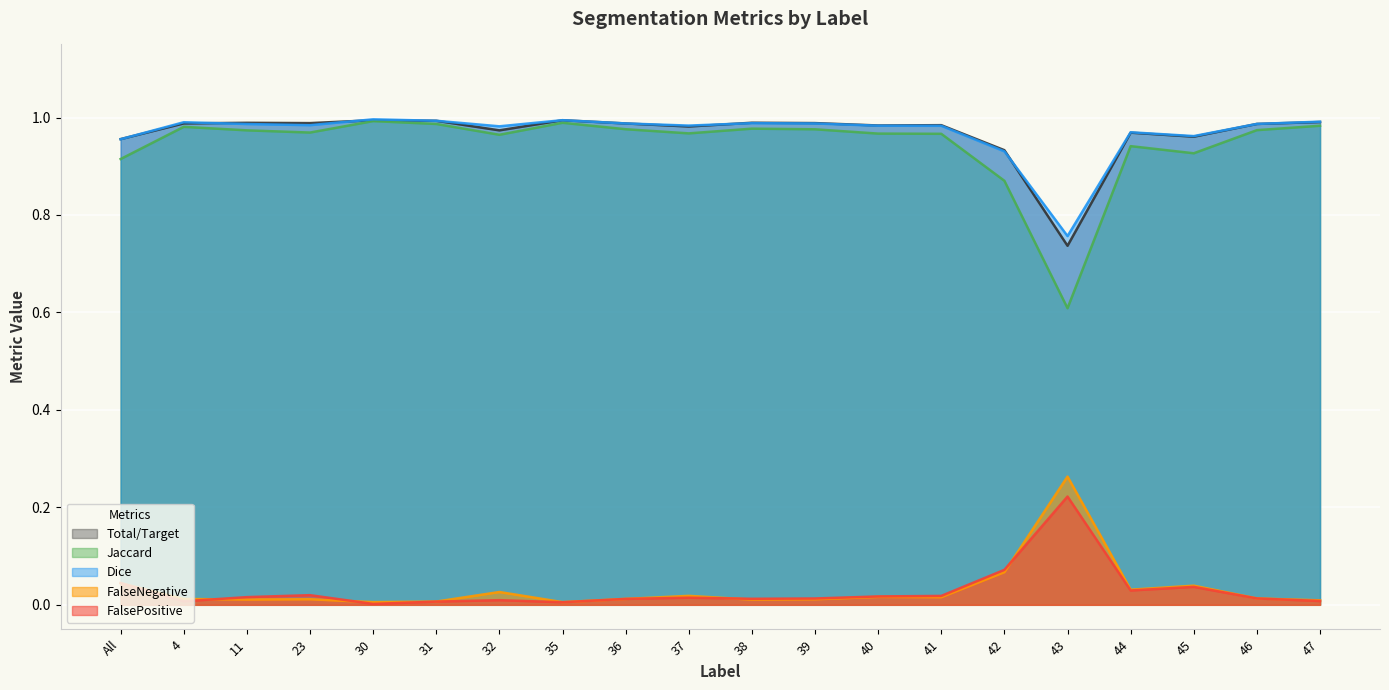

True or false: Total/Target and FalsePositive intersect in this chart.

False